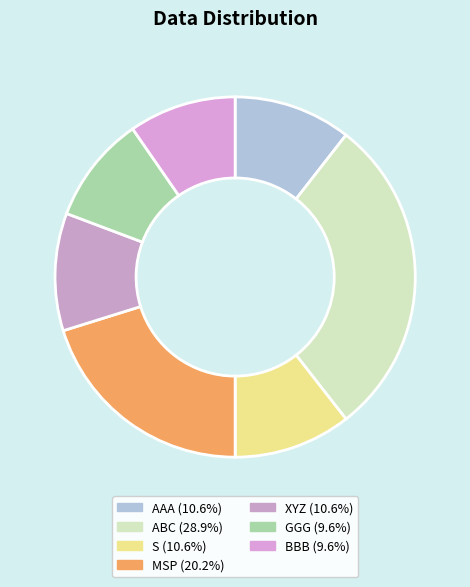

To the nearest percent, what is the combined percentage of GGG and MSP?

30%